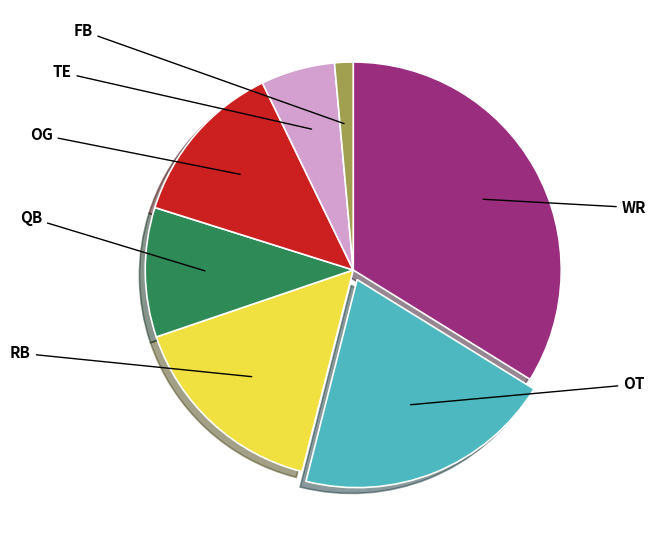

True or false: FB accounts for 12% of the total.

False